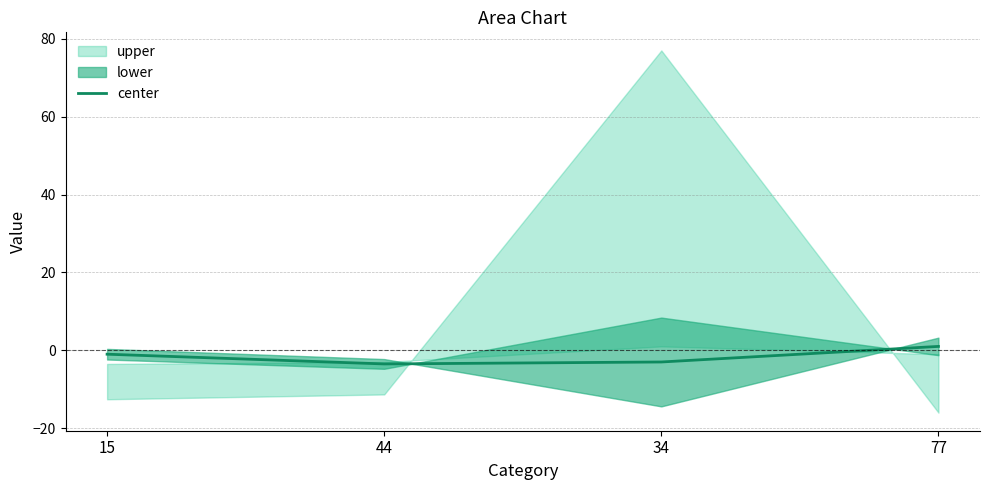

At which category does the data reach its first local valley?

44